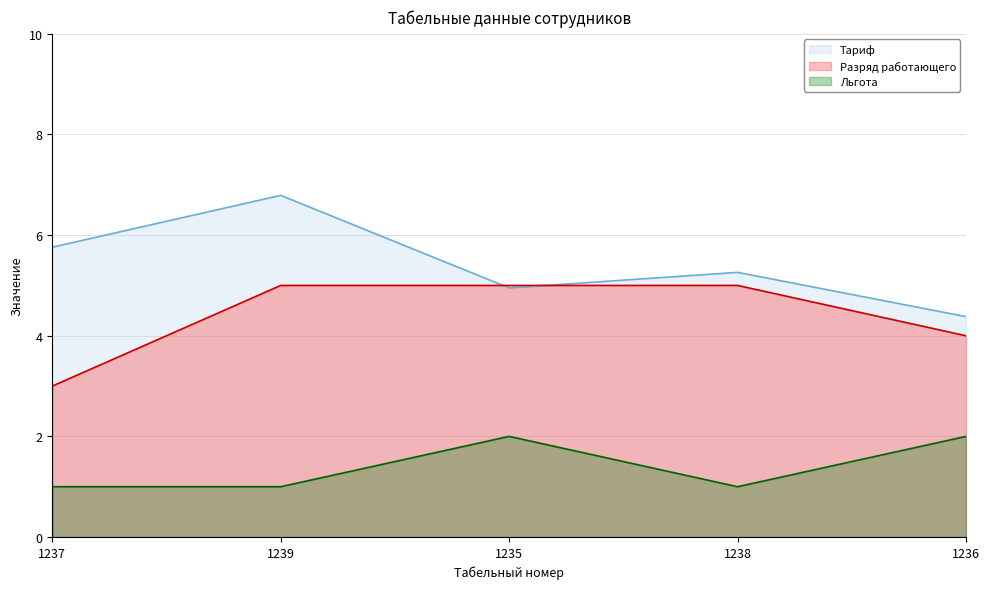

True or false: Разряд работающего and Льгота intersect in this chart.

False